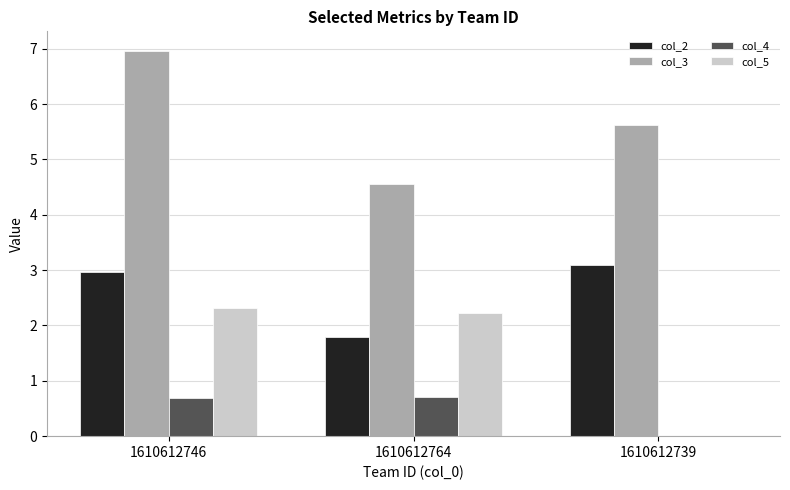

Between 1610612746 and 1610612739, which series saw the biggest shift?

col_5